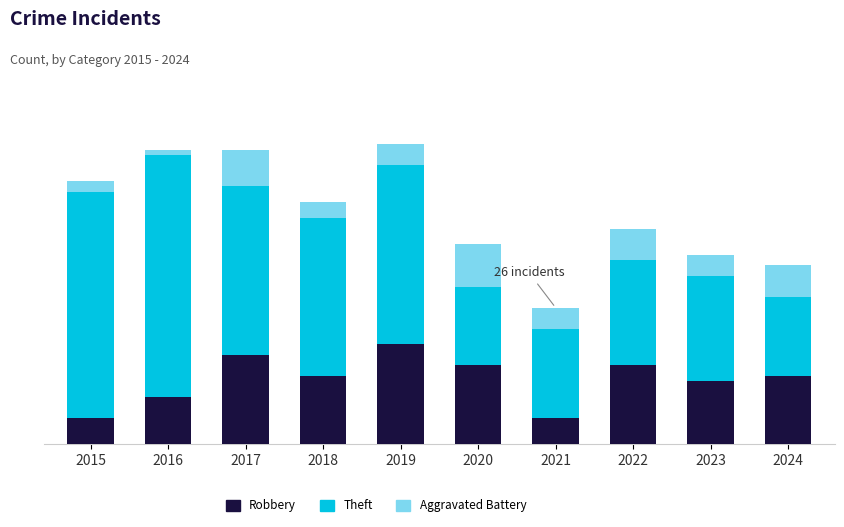

Is it true that Robbery equals 15 at 2022?

True